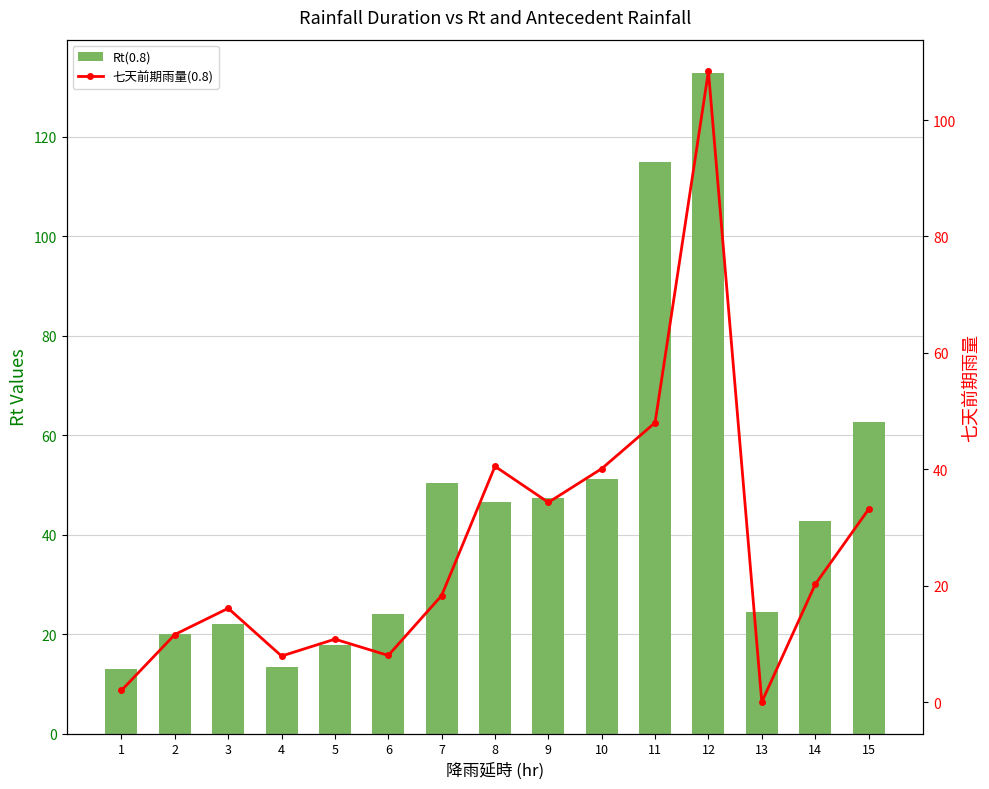

Reading right to left, transcribe all the data shown in this chart.

Rt(0.8): 62.6	42.7	24.5	132.9	115.0	51.1	47.3	46.5	50.3	24.0	17.8	13.4	22.1	20.1	13.0
七天前期雨量(0.8): 33.1	20.2	0.0	108.4	48.0	40.1	34.3	40.5	18.3	8.0	10.8	7.9	16.1	11.6	2.0